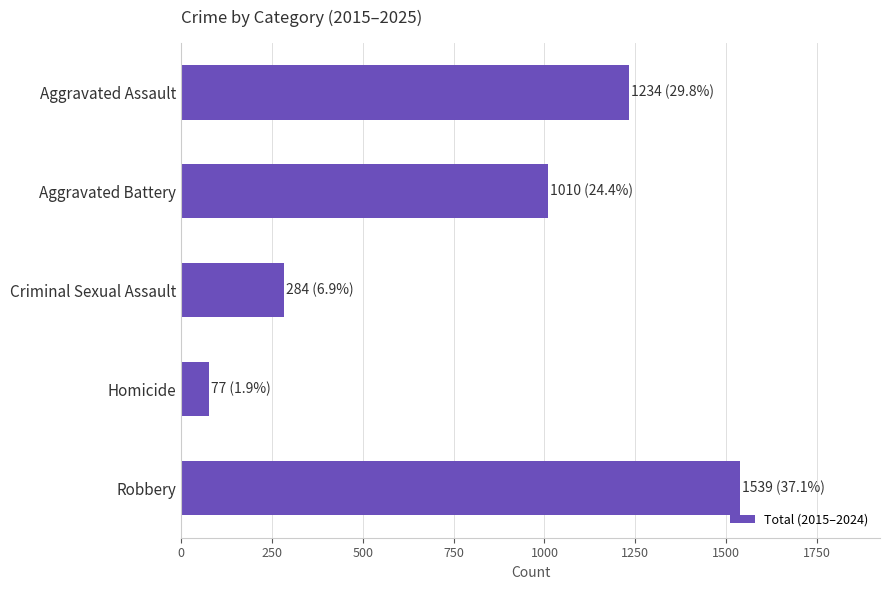

Rank the categories by value from lowest to highest.

Homicide, Criminal Sexual Assault, Aggravated Battery, Aggravated Assault, Robbery